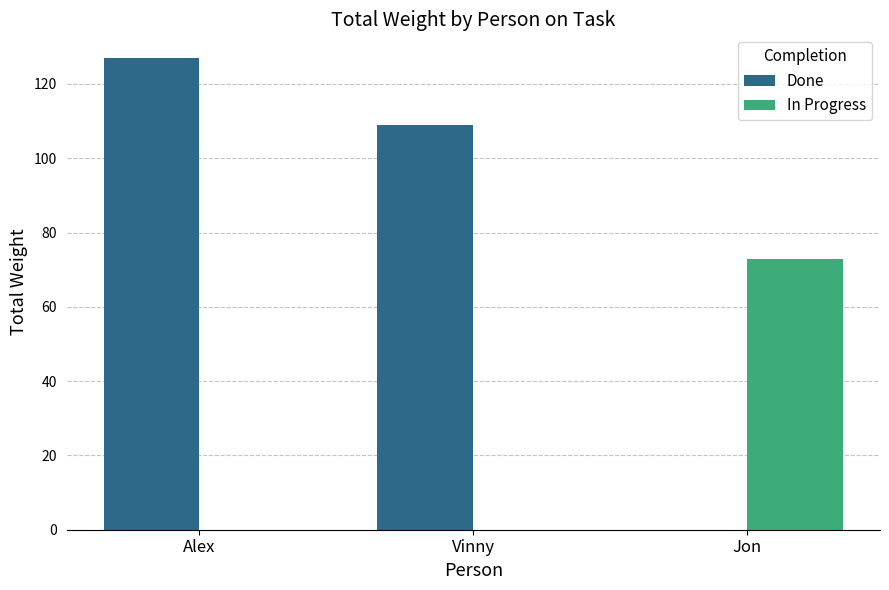

What is the spread (max minus min) of values at Alex?

127